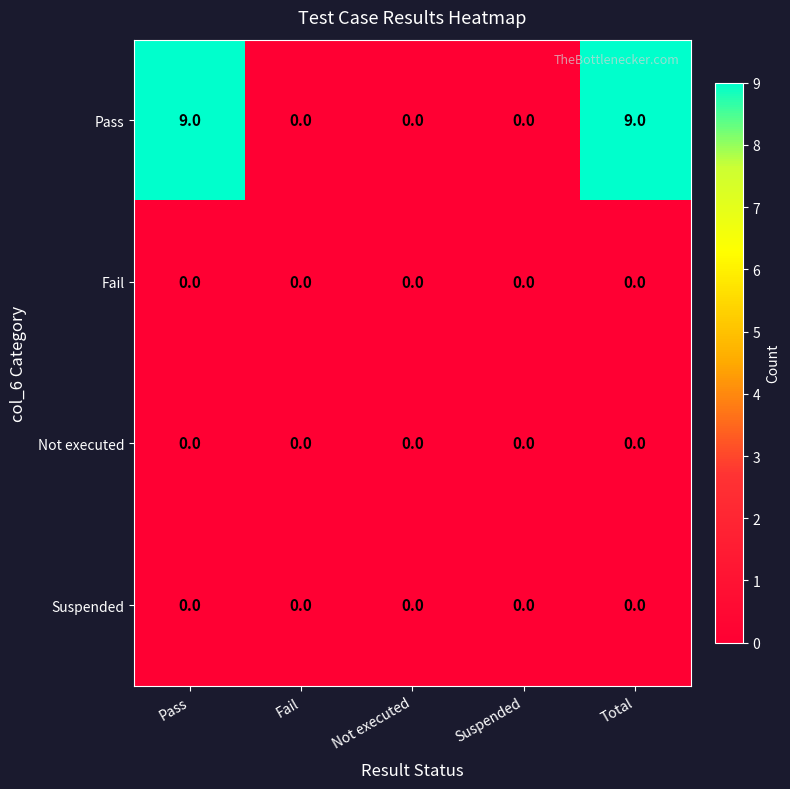

True or false: Not executed has a value of 0 at Not executed.

True